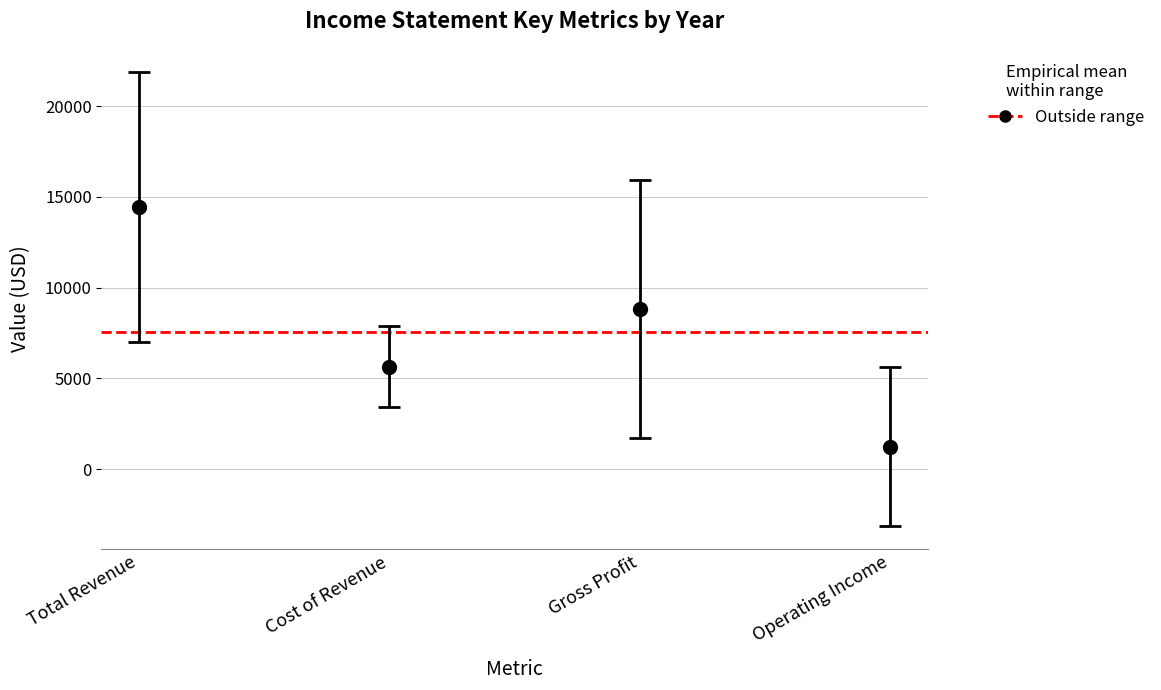

List the series in order of their overall mean, highest first.

Total Revenue, Gross Profit, Cost of Revenue, Operating Income